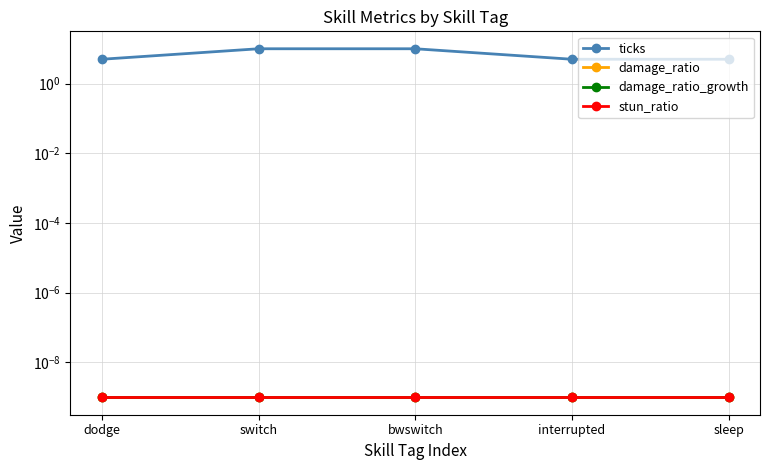

What is the greatest value displayed?

10.0